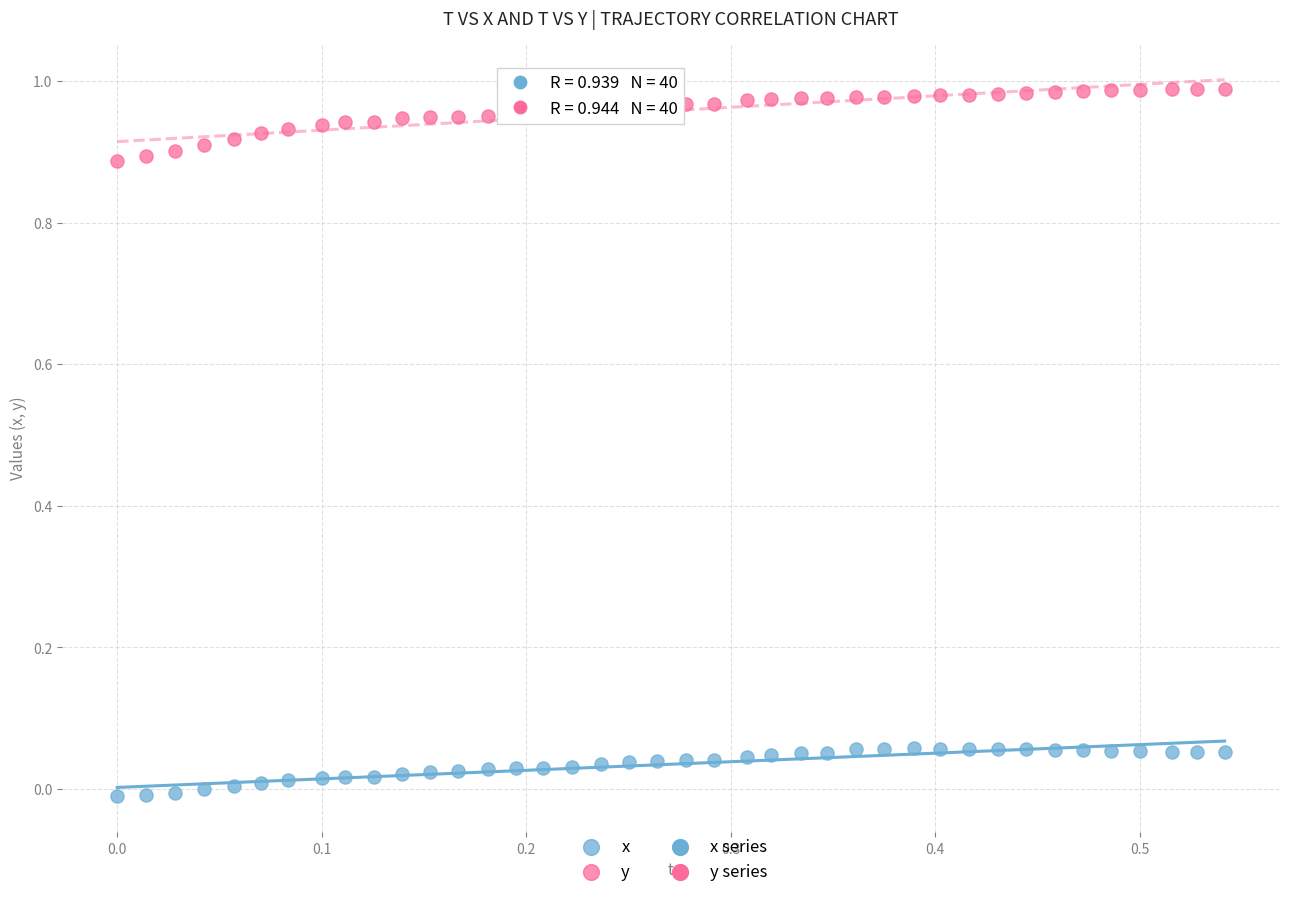

Which series has the widest spread of Y values?

y